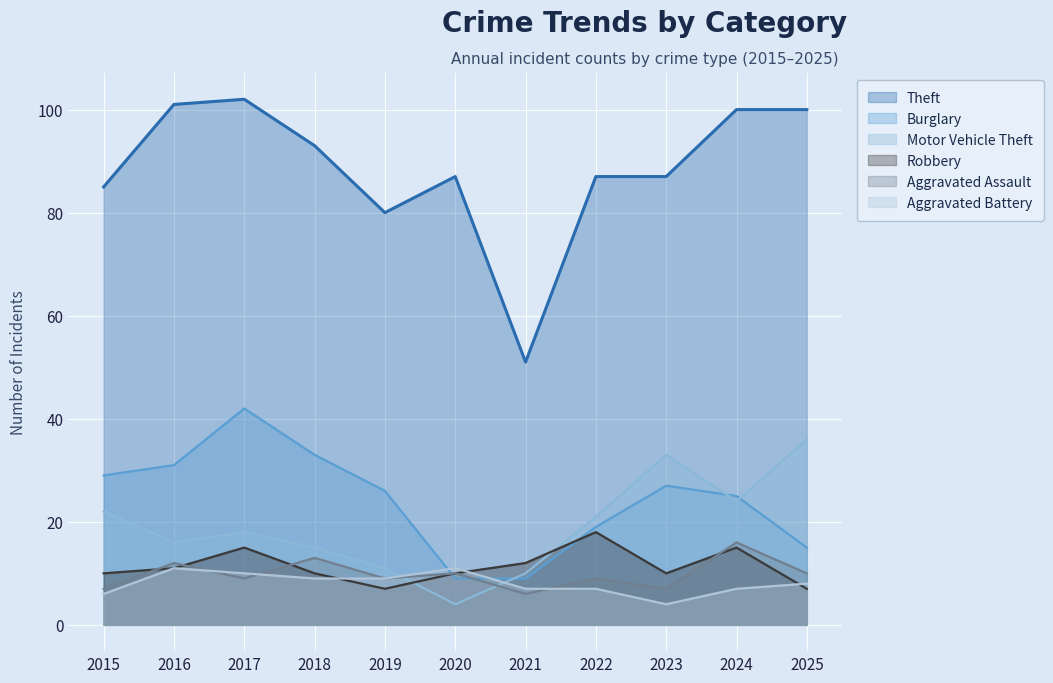

Which label corresponds to the largest value in the chart?

2017